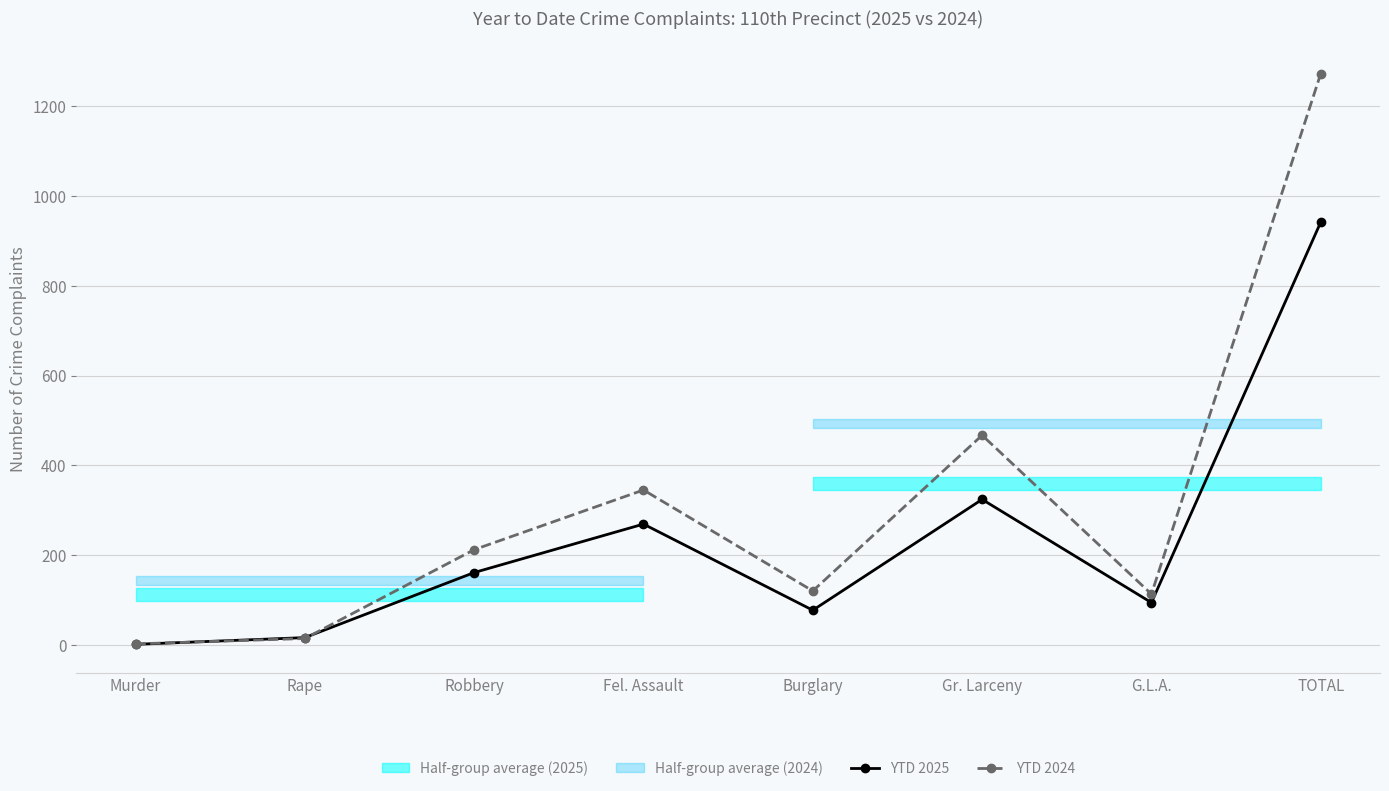

True or false: YTD 2024 has more than 2 interior local peaks.

False